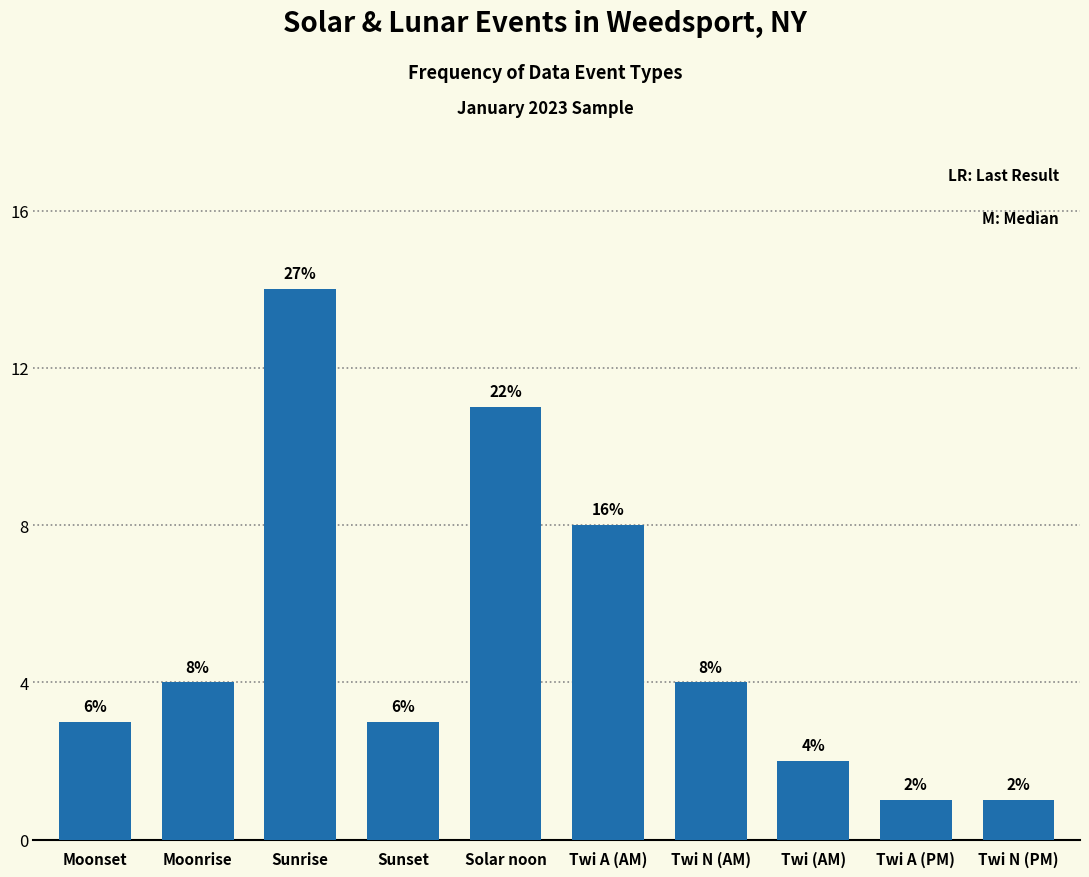

What is the average value?

5